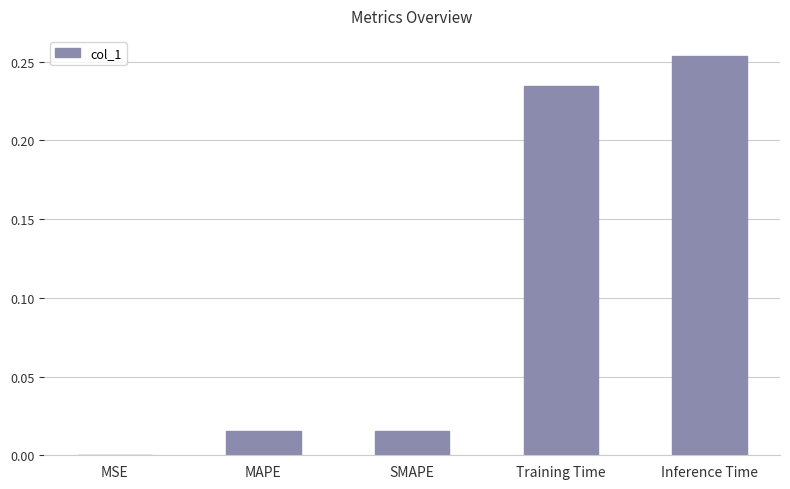

What is the change in value from MAPE to Training Time?

+0.2